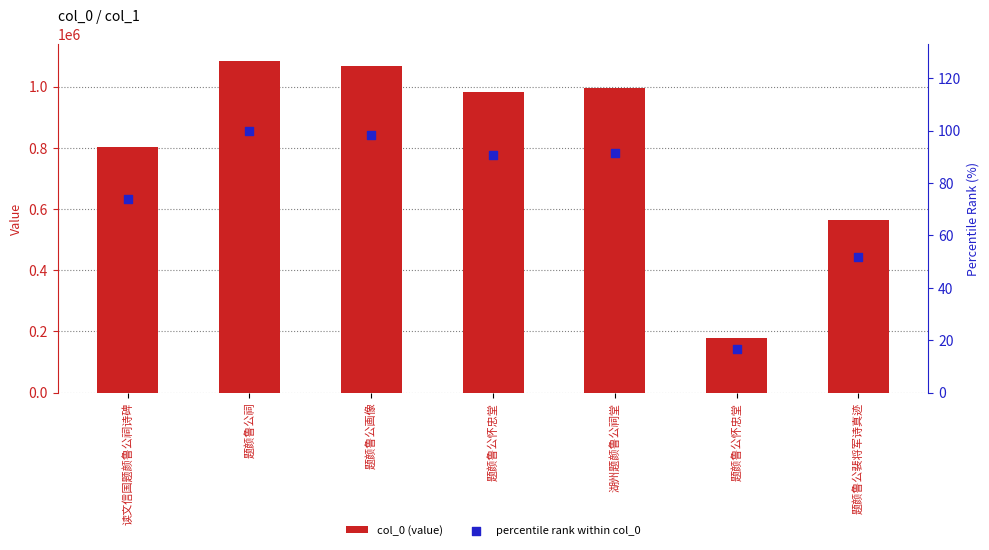

Is the value of percentile rank within col_0 at 题颜鲁公怀忠堂 greater than the value of col_0 (value) at 读文信国题颜鲁公祠诗碑?

No